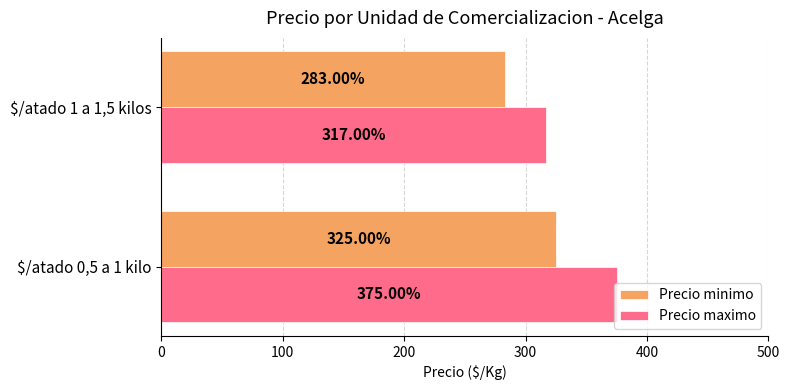

What is the minimum value shown in the chart?

283